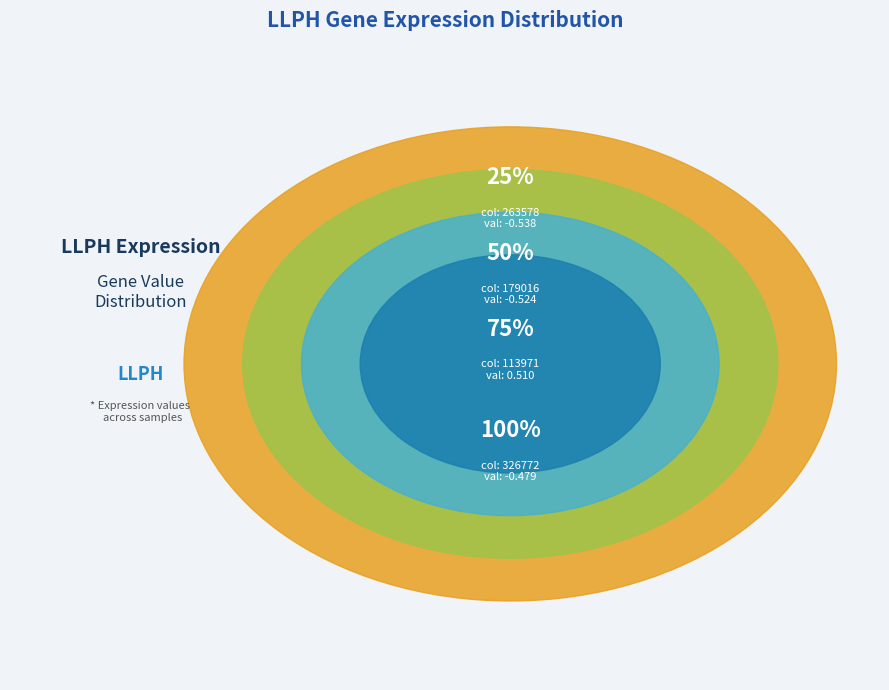

Is there a majority slice in this chart?

No